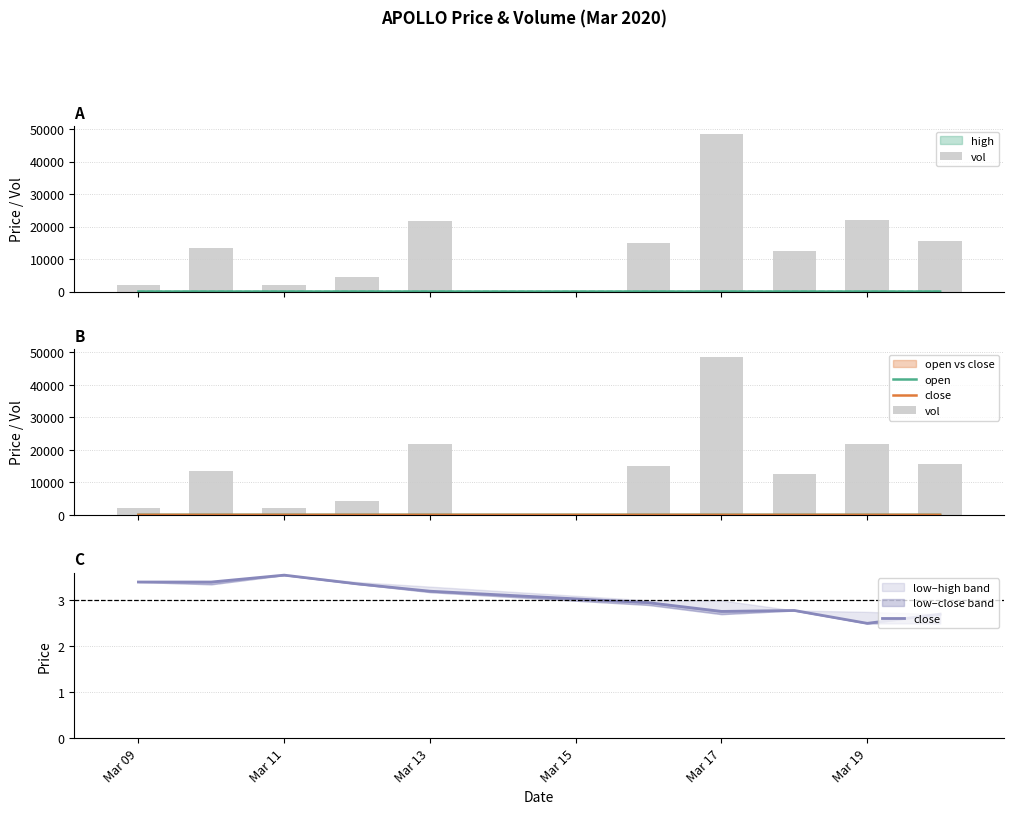

What is the sum of all open values?

31.0